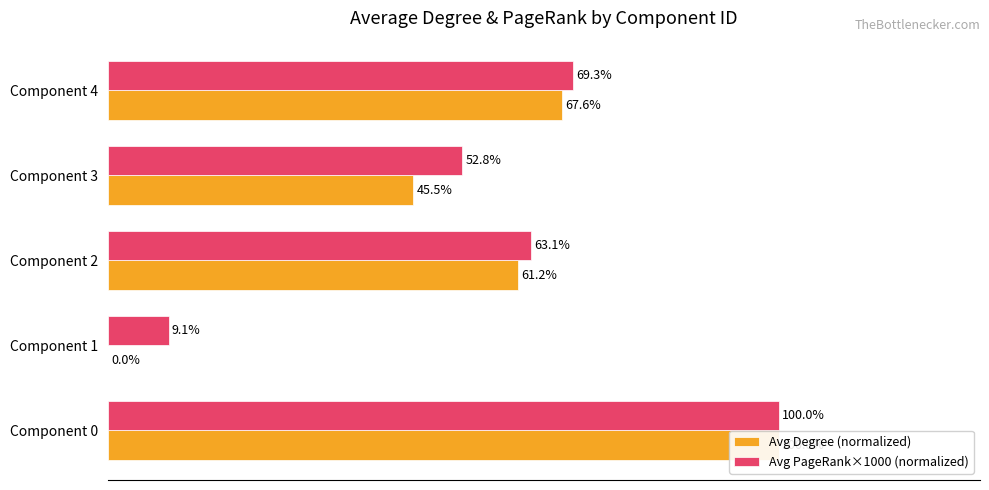

List the series in order of their peak value, highest first.

Avg Degree (normalized), Avg PageRank×1000 (normalized)